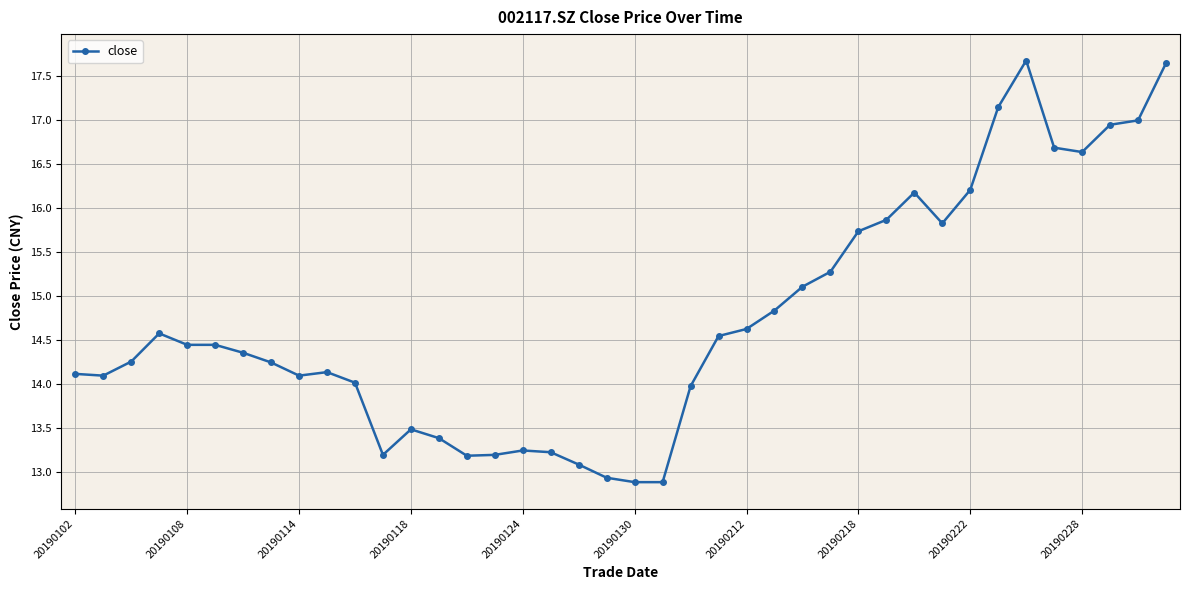

What is the greatest value displayed?

17.7